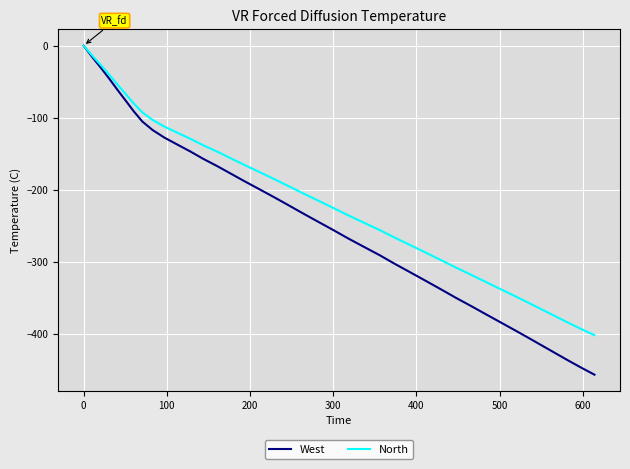

Rank the series by their average value, from highest to lowest.

North, West